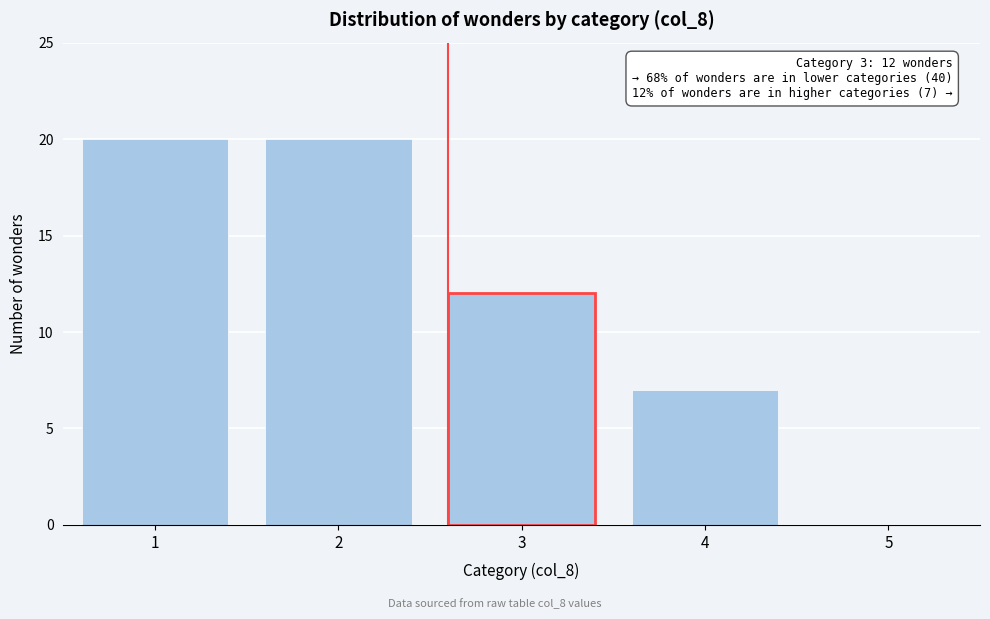

Reading right to left, extract all data points from this chart.

5=0	4=7	3=12	2=20	1=20